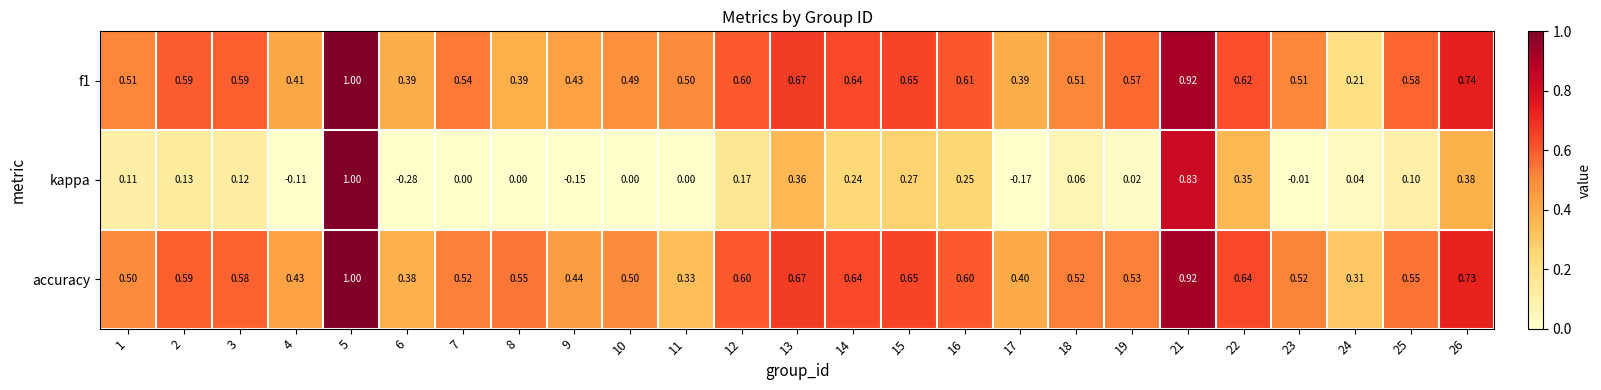

Between 14 and 22, which series saw the biggest shift?

kappa